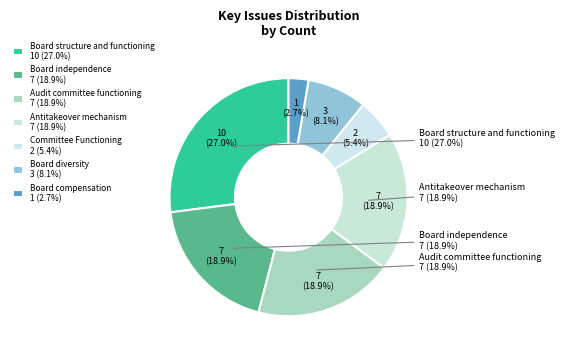

The Board compensation slice represents 1% of the pie. True or false?

False